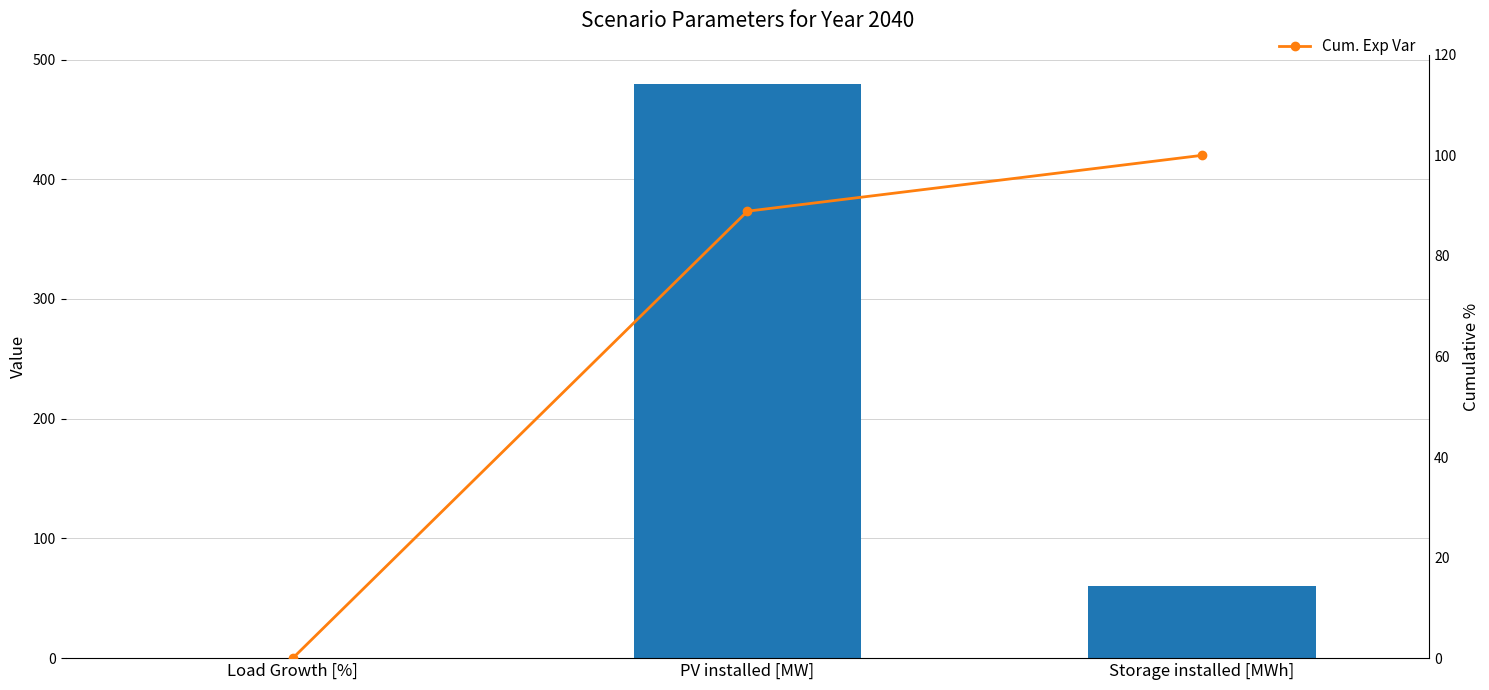

At which label does Cum. Exp Var first exceed 88?

PV installed [MW]